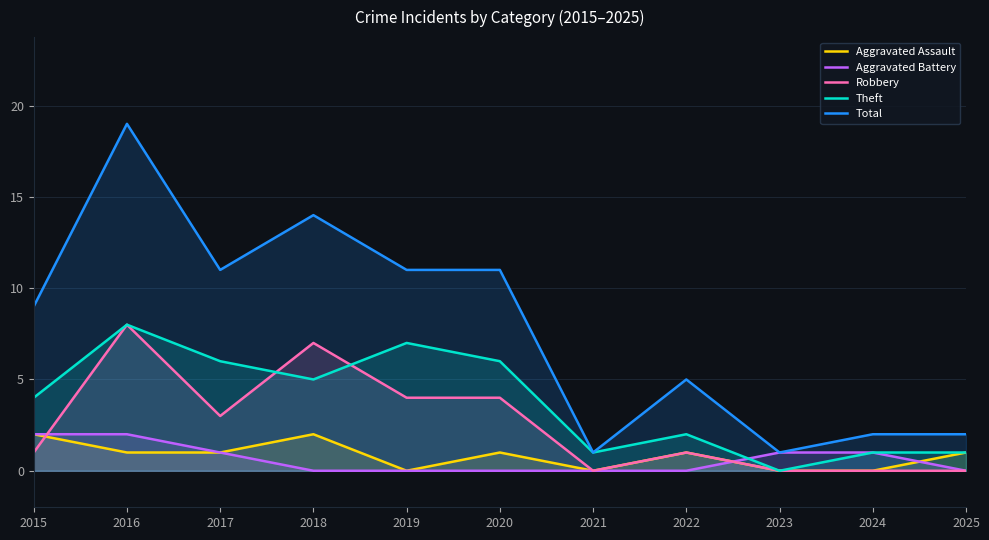

Does the chart display data point markers on the line(s)?

No